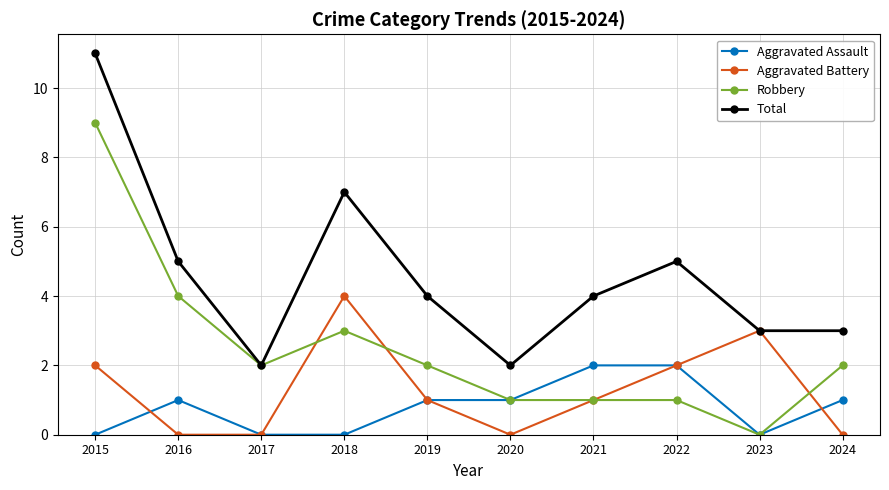

True or false: Aggravated Assault and Total intersect in this chart.

False